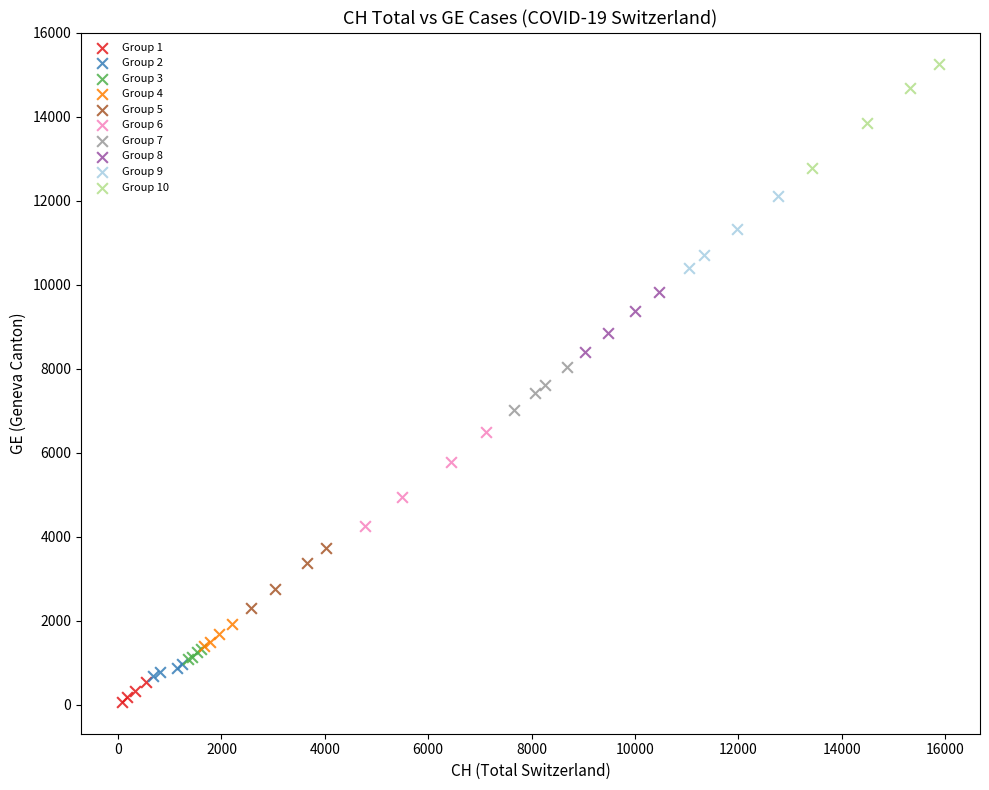

Which series contains the highest Y value?

Group 10